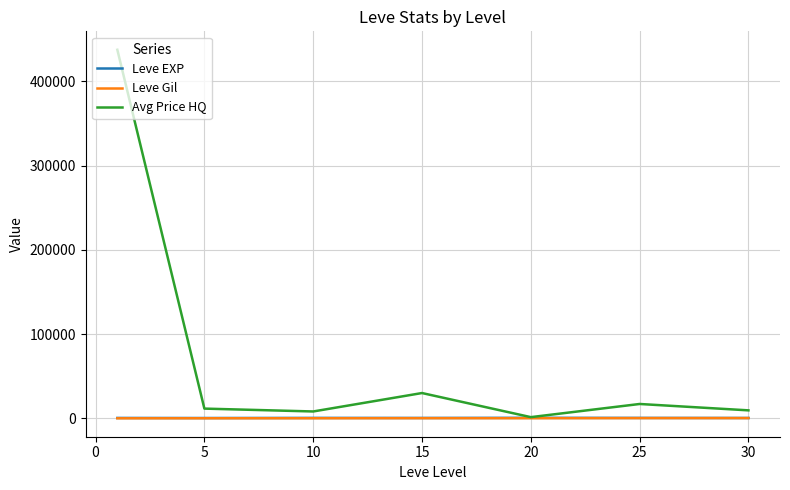

Which series has the largest range (max minus min)?

Avg Price HQ